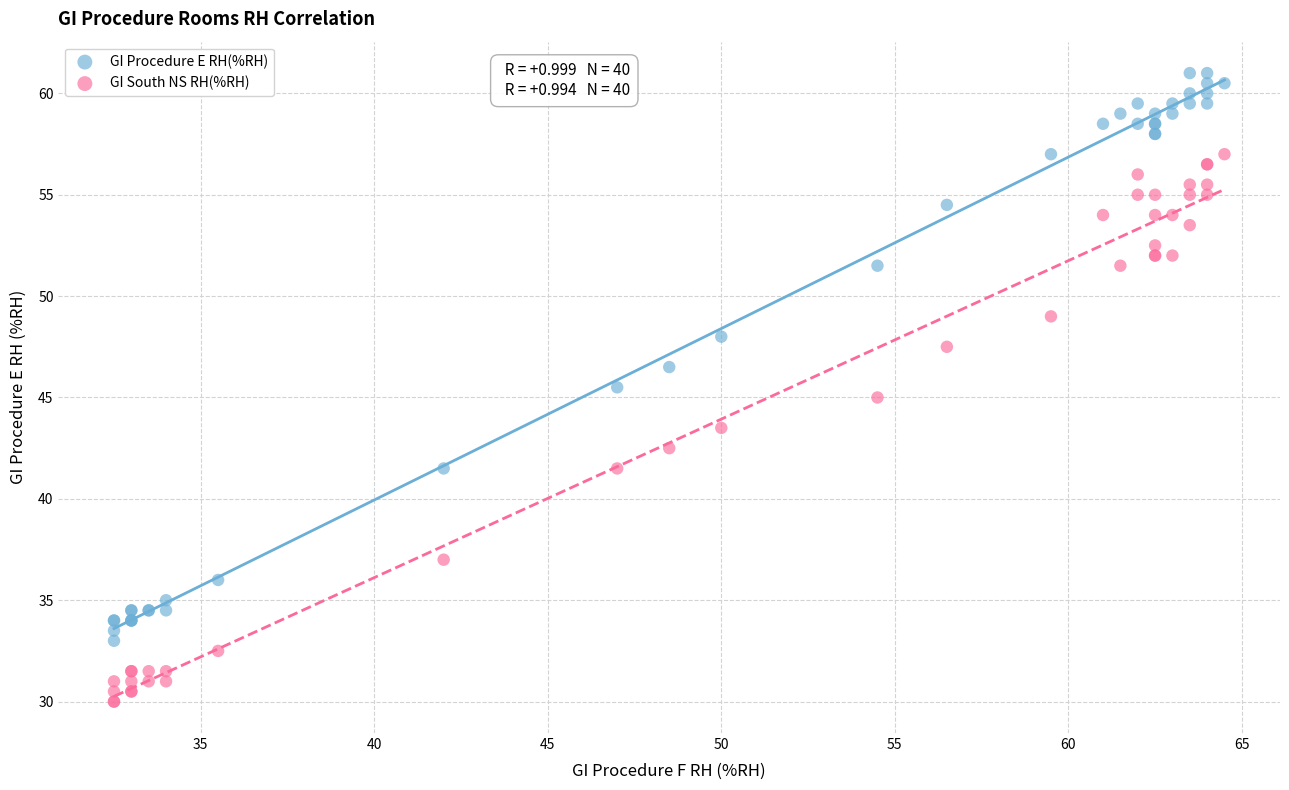

Which series contains the highest Y value?

GI Procedure E RH(%RH)